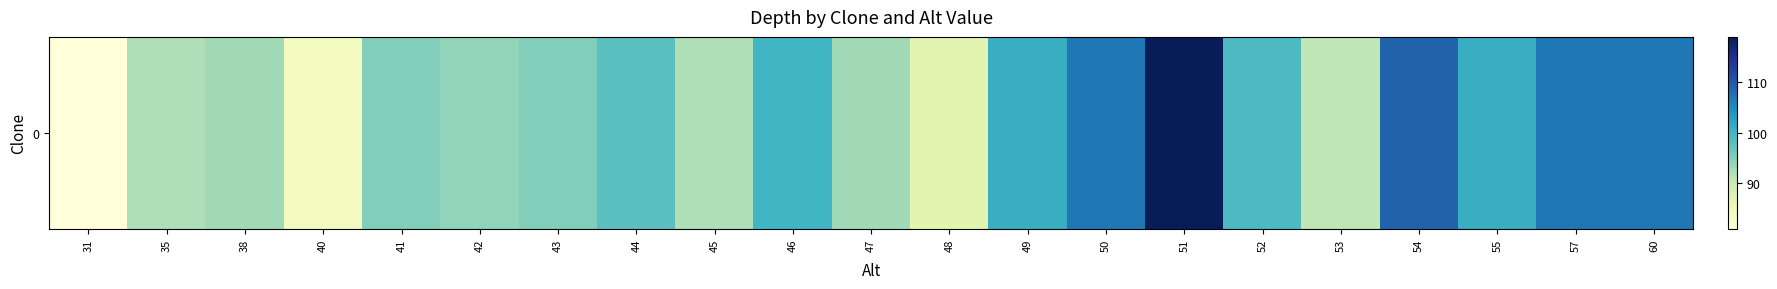

What is the sum of the values at 45 and 57?

199